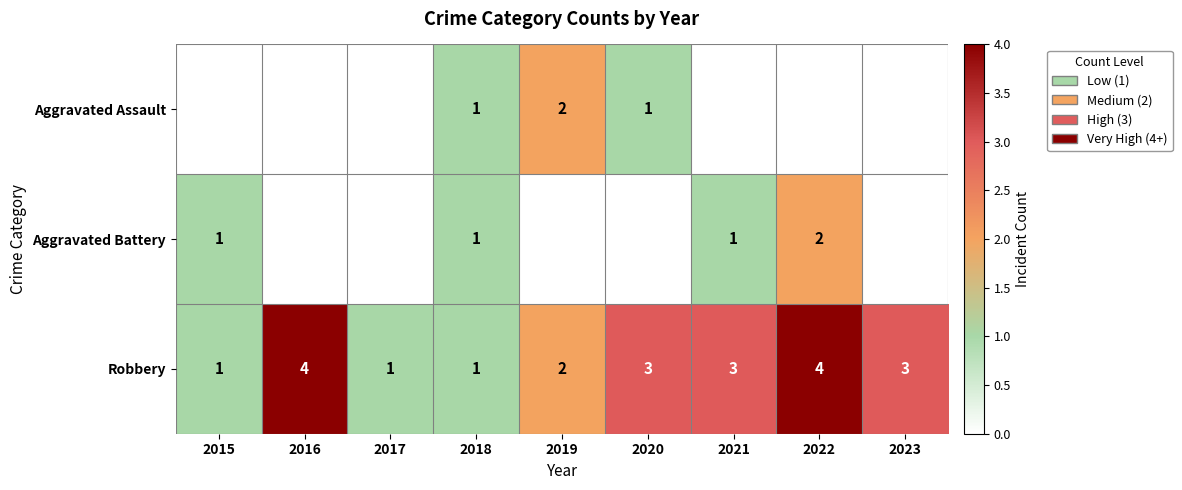

Between 2019 and 2017, which is larger?

2019